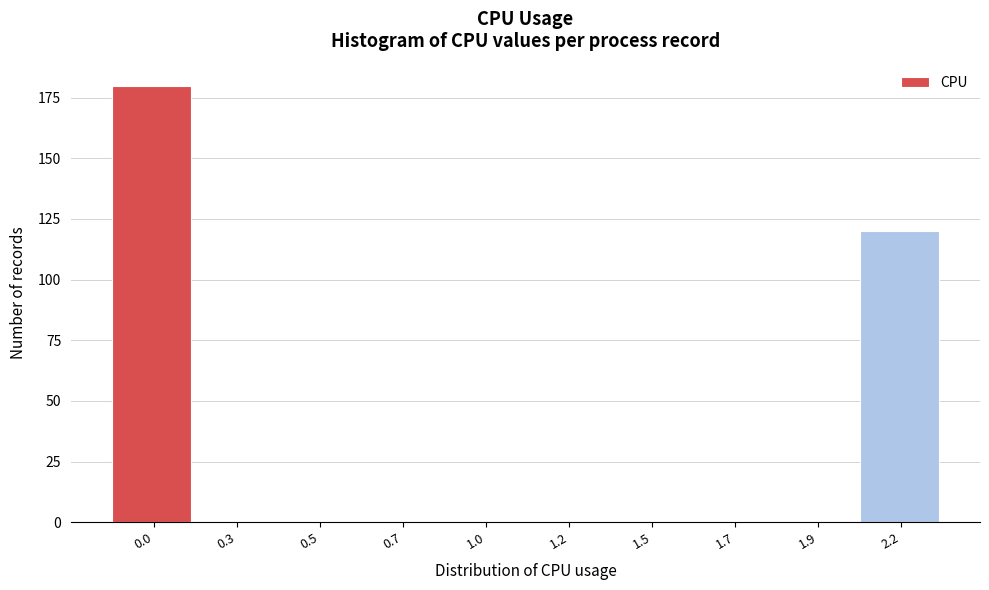

Reading right to left, transcribe all the data shown in this chart.

2.2=120	1.9=0	1.7=0	1.5=0	1.2=0	1.0=0	0.7=0	0.5=0	0.3=0	0.0=180